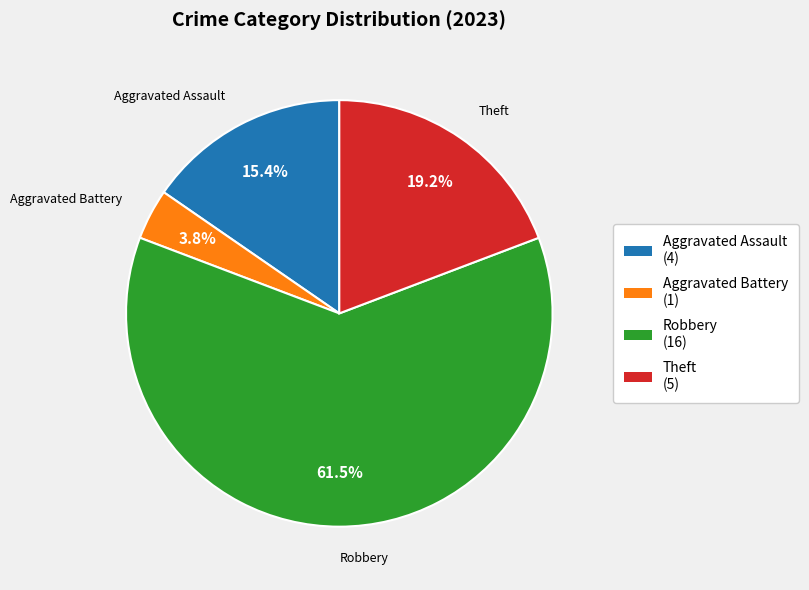

The Aggravated Assault slice represents 5% of the pie. True or false?

False